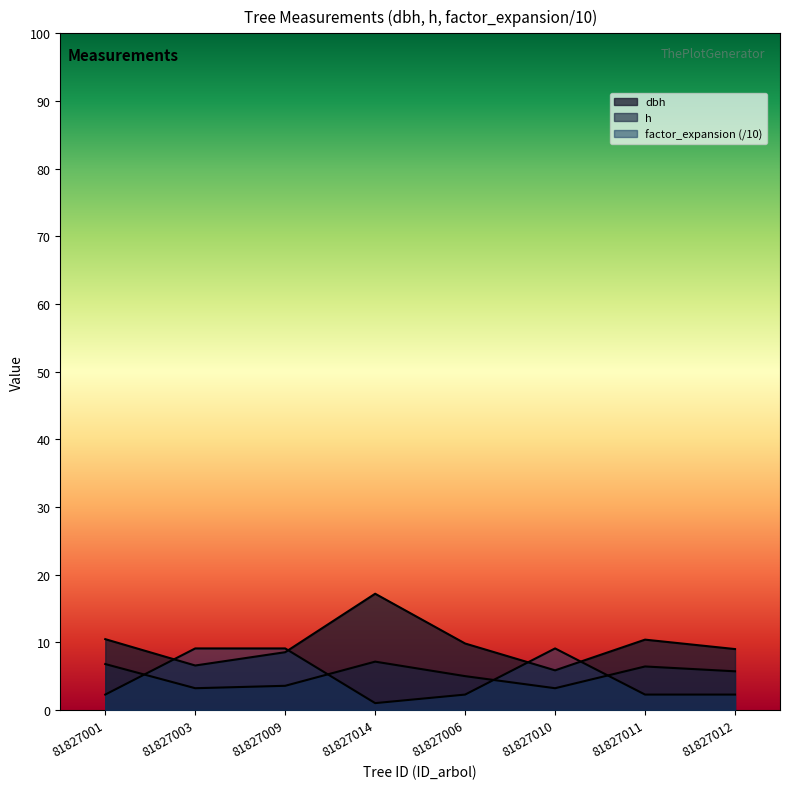

How many interior local peaks does the h series have?

2